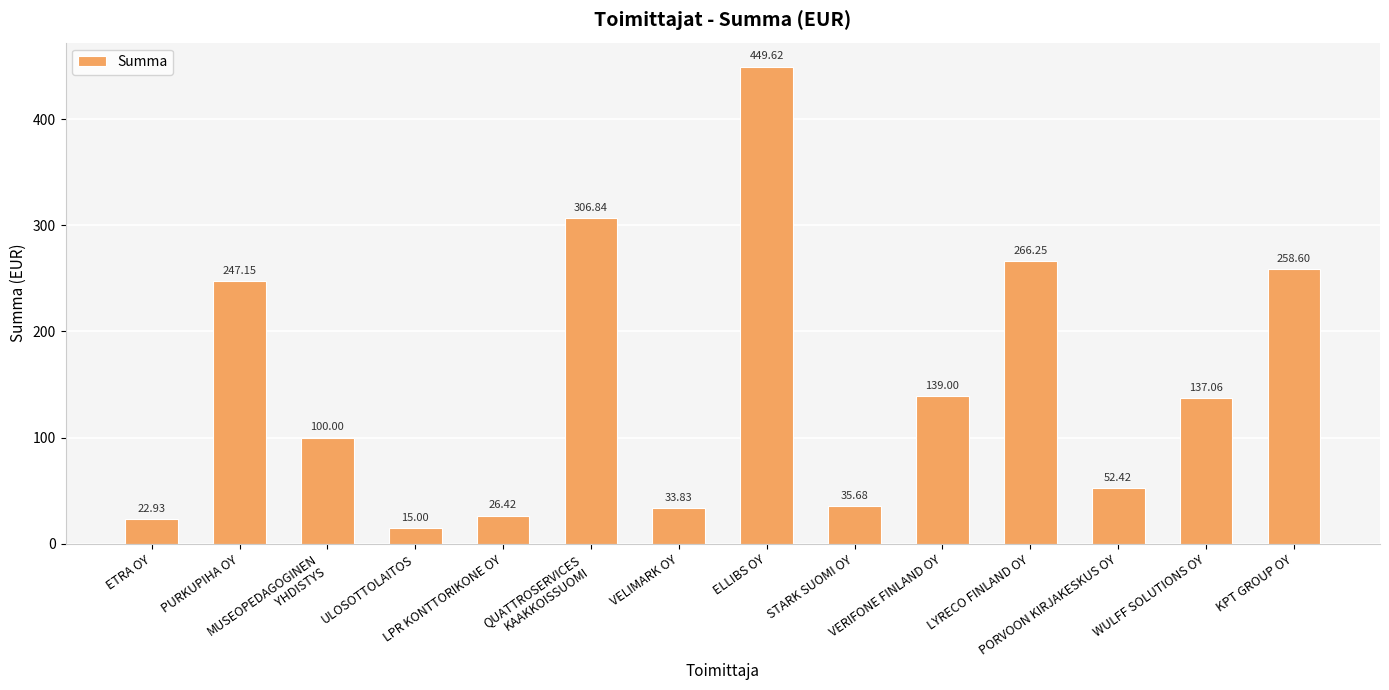

What is the sum of all values?

2090.8